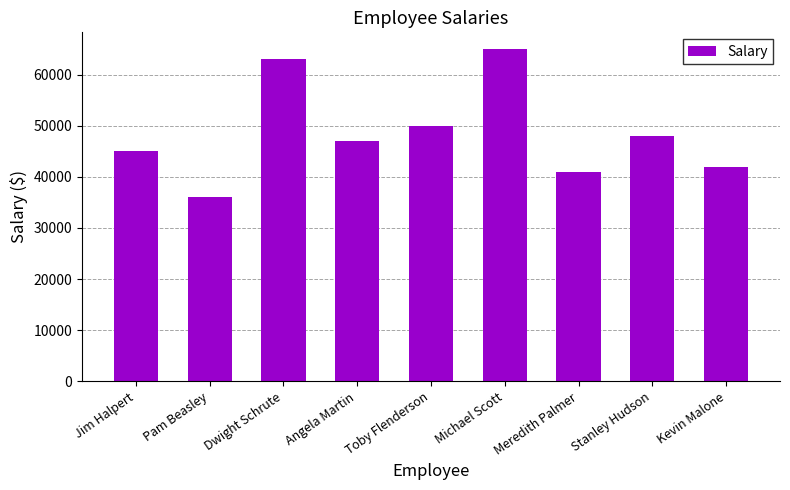

True or false: the data shows 63000 at Dwight Schrute.

True